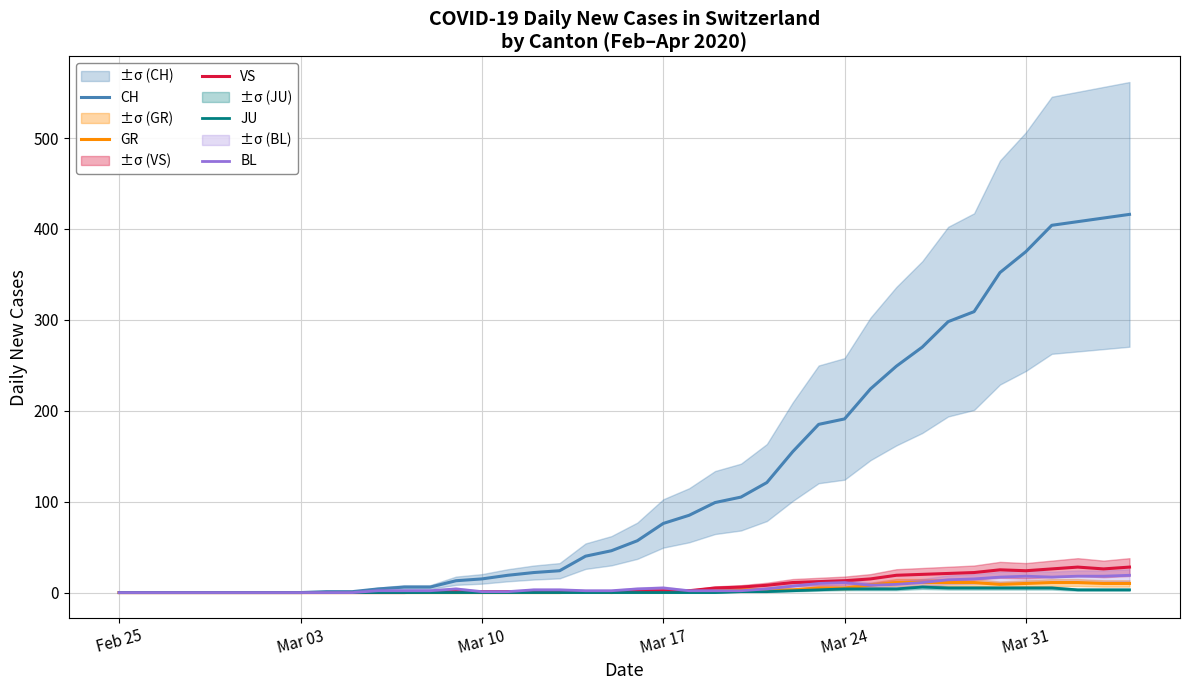

At which category does the chart reach its minimum across all series?

Feb 25